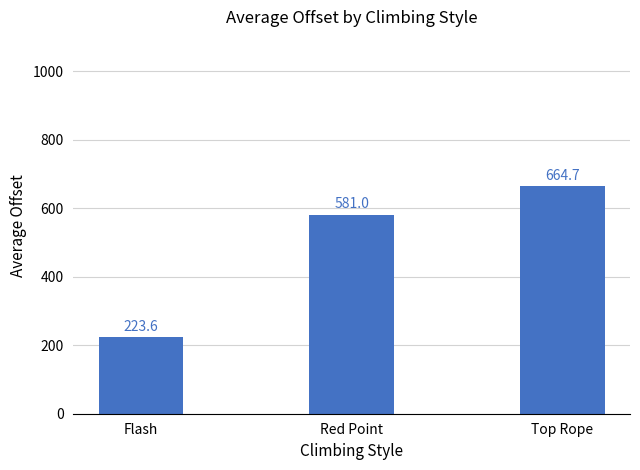

List the labels in order of value, smallest first.

Flash, Red Point, Top Rope